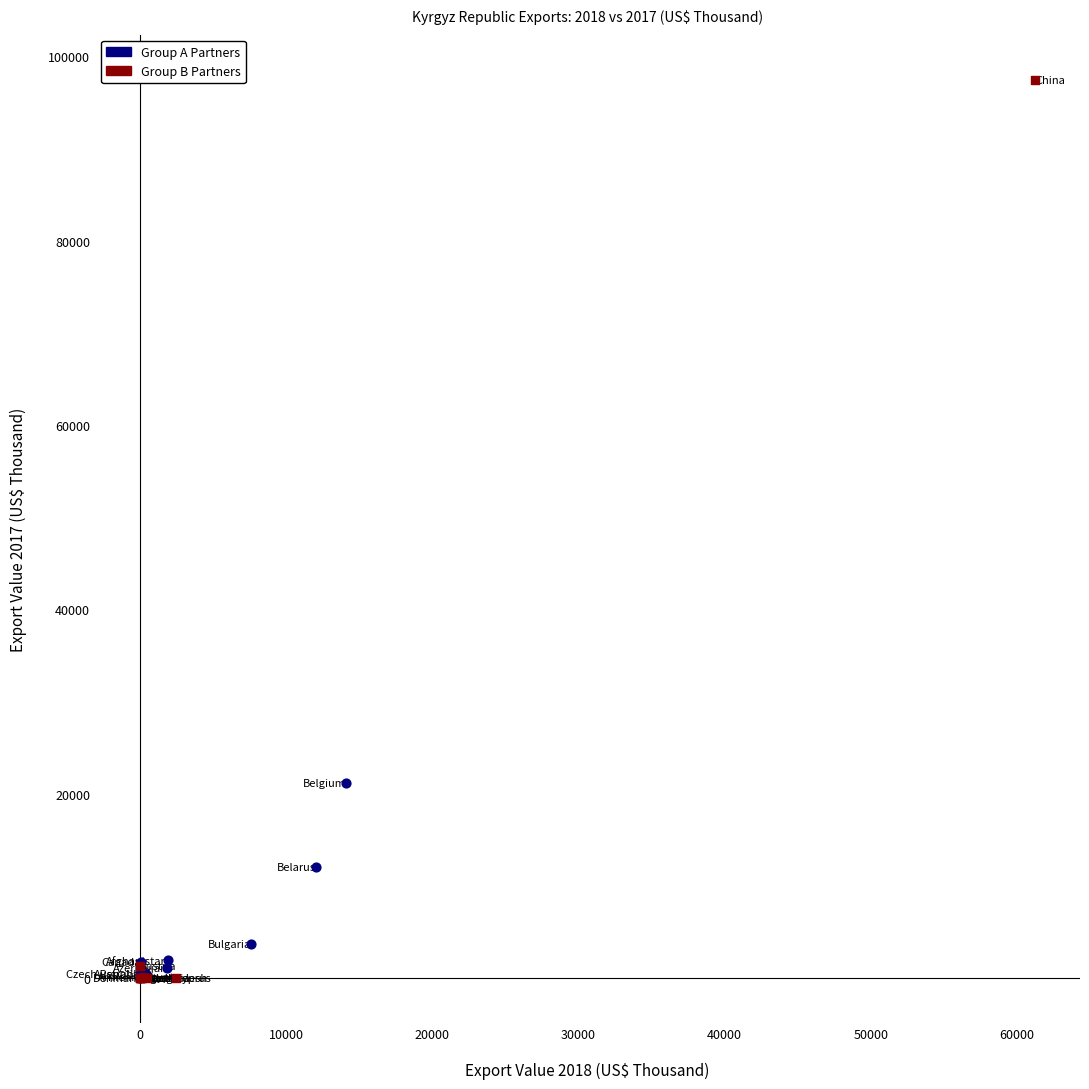

Which series contains the highest Y value?

Group B Partners